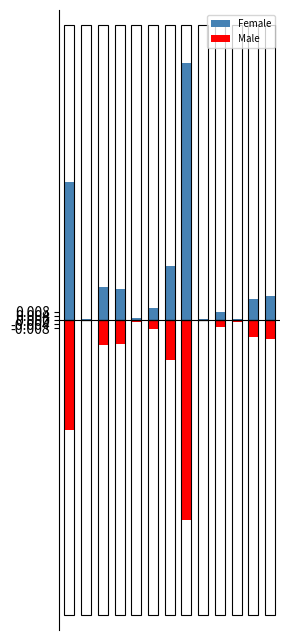

What are all the series names shown in the legend?

Female, Male